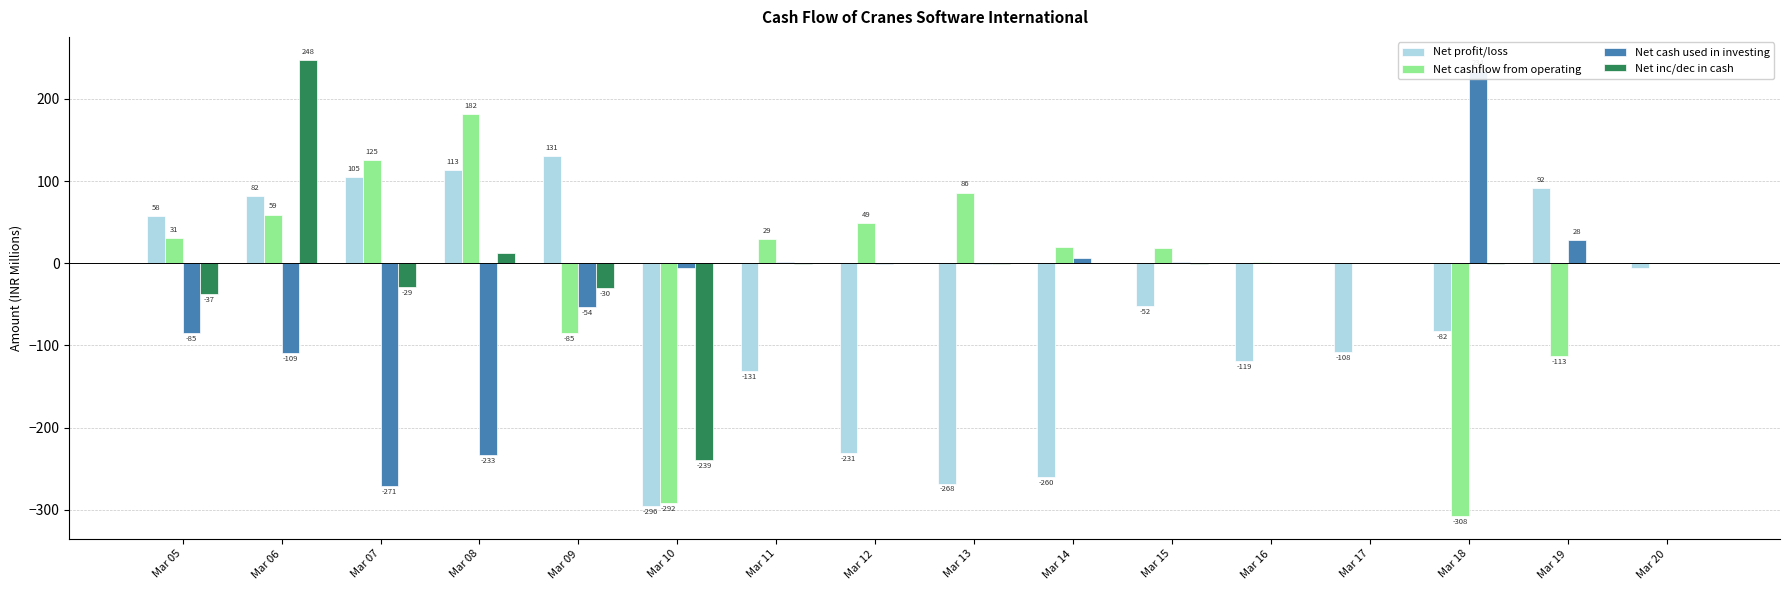

Which series changed the most between Mar 17 and Mar 20?

Net profit/loss